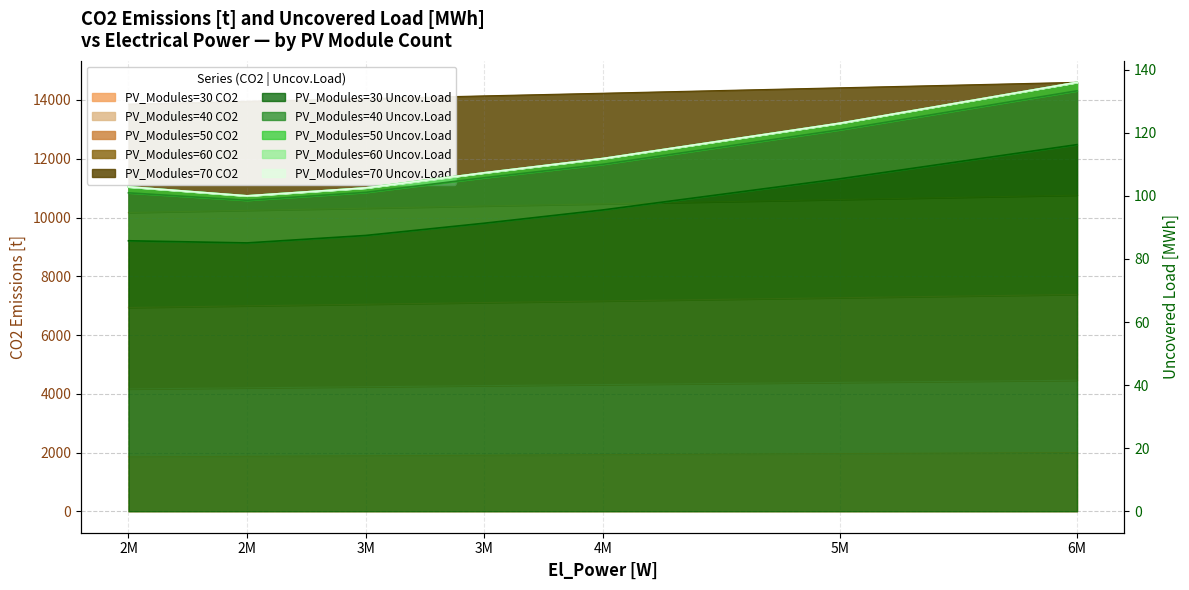

What is the difference between the maximum and second lowest values in the PV_Modules=70 series?

646